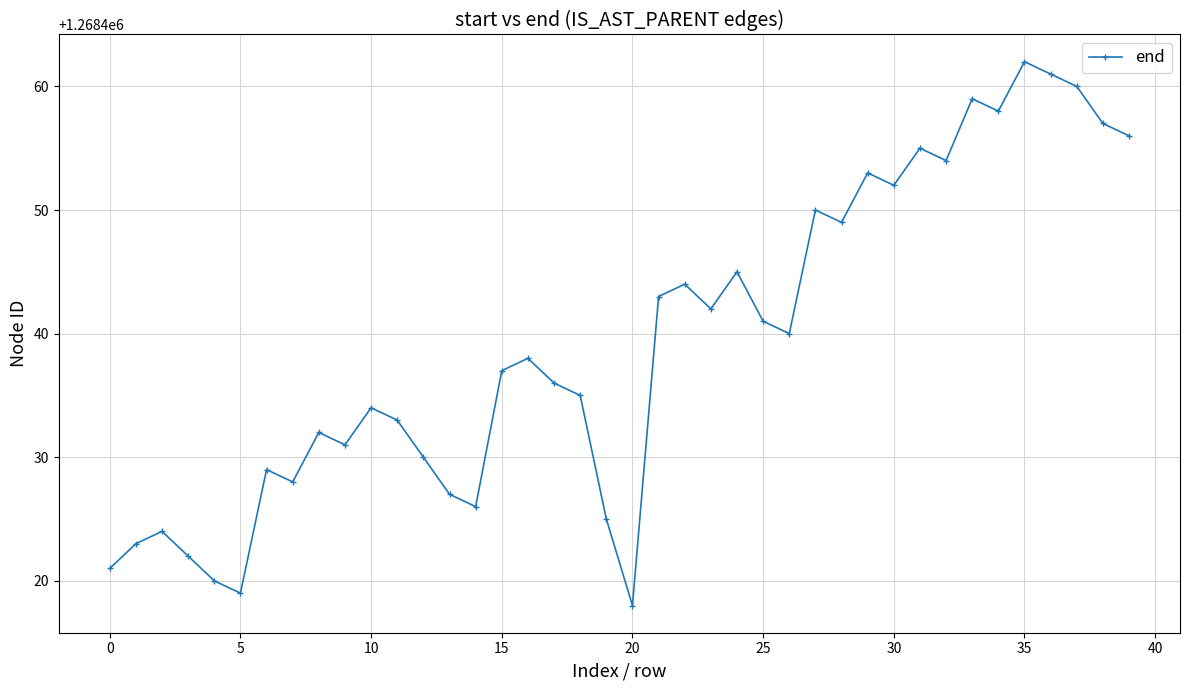

What is the difference between the second highest and minimum values?

43